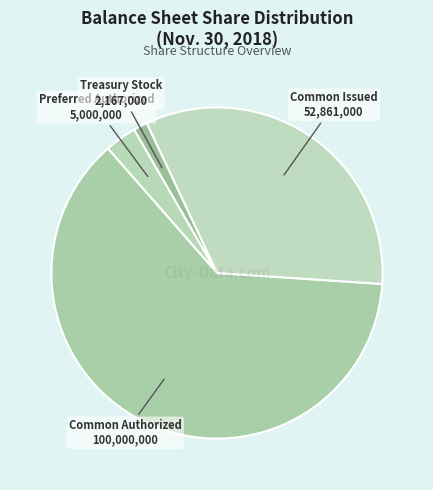

Count the number of slices in the pie.

4